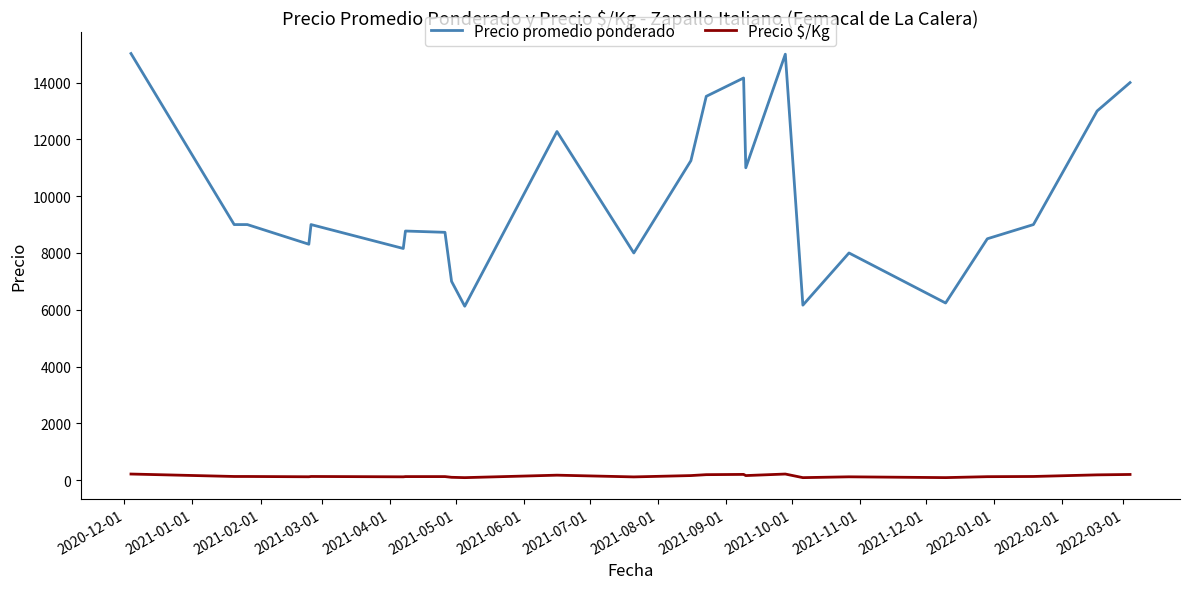

True or false: Precio $/Kg and Precio promedio ponderado intersect in this chart.

False